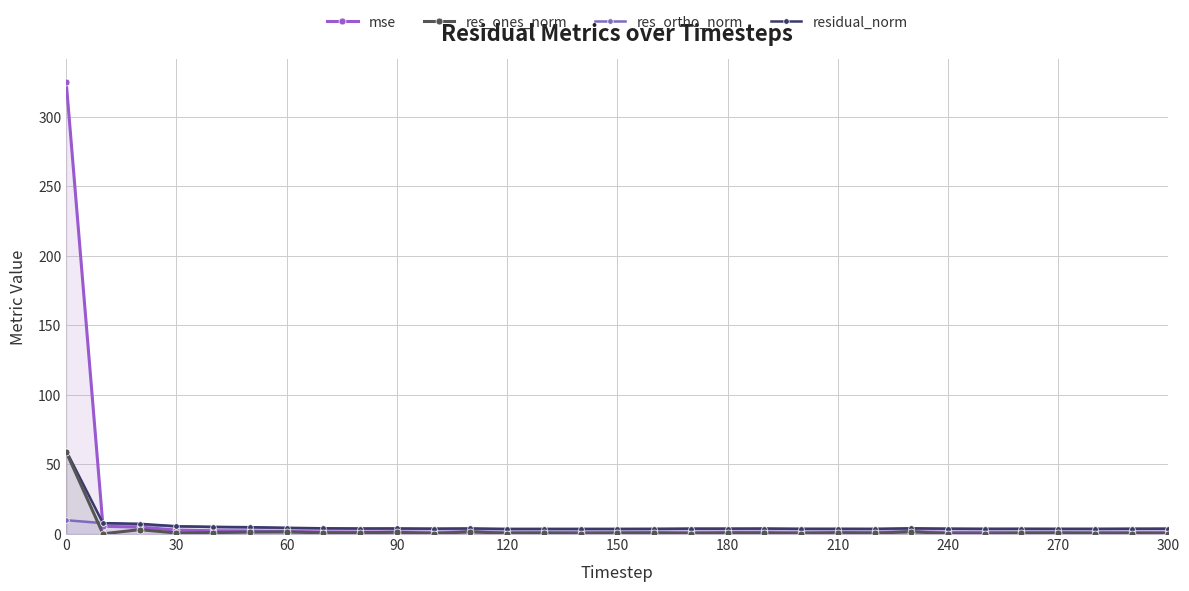

In res_ortho_norm, how many points are lower than both neighbors (excluding endpoints)?

7